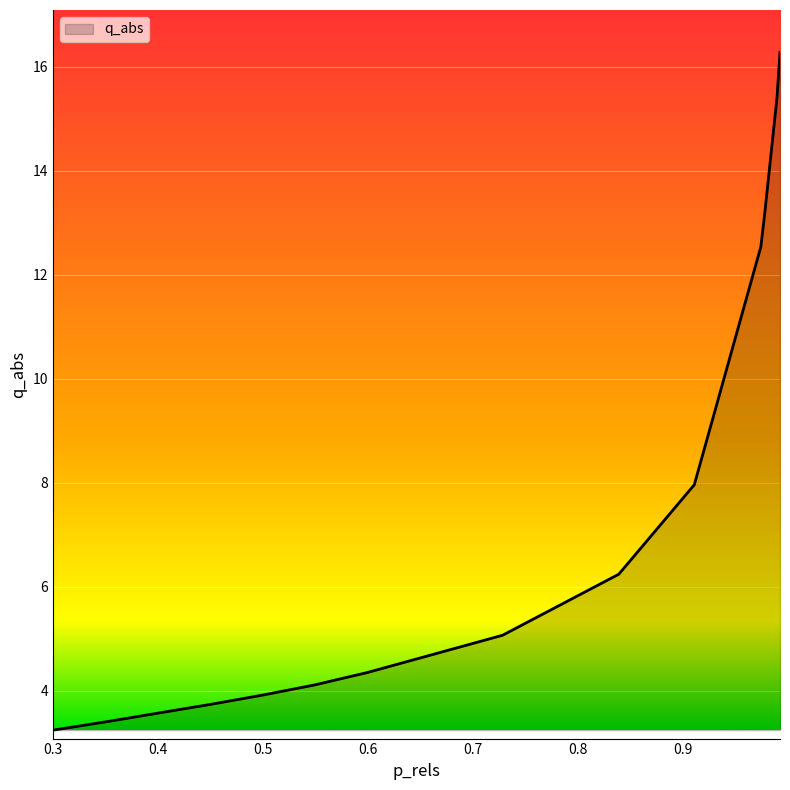

True or false: the data has more than 2 interior local peaks.

False